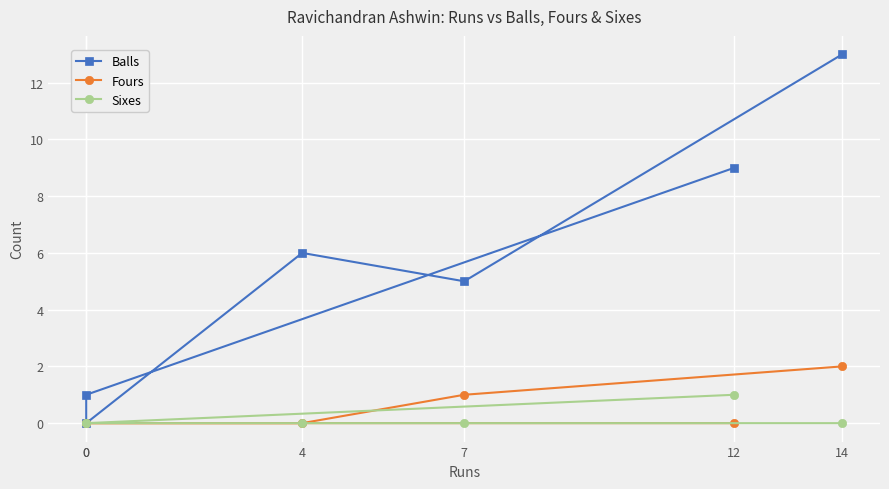

The value of Sixes at 0 is 0. True or false?

True